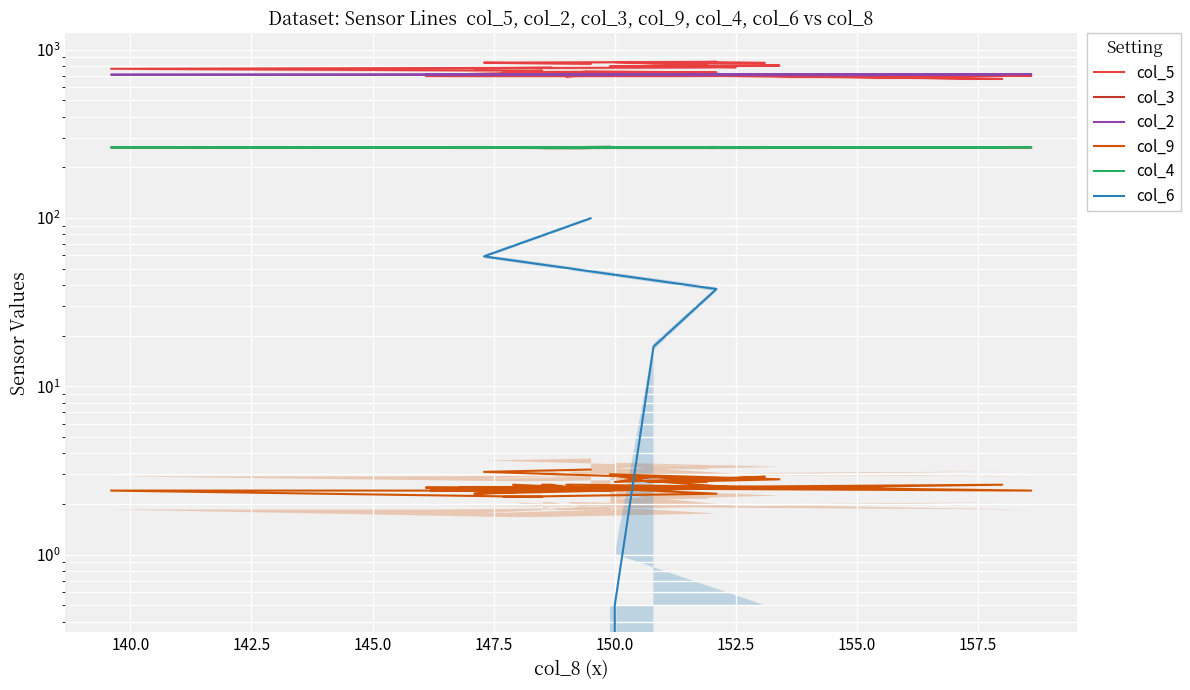

Which label corresponds to the smallest value in the chart?

150.0